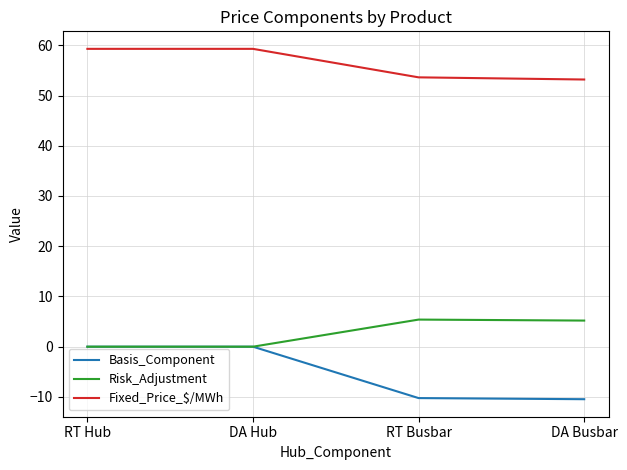

Where do Risk_Adjustment and Basis_Component first cross each other?

DA Hub and RT Busbar